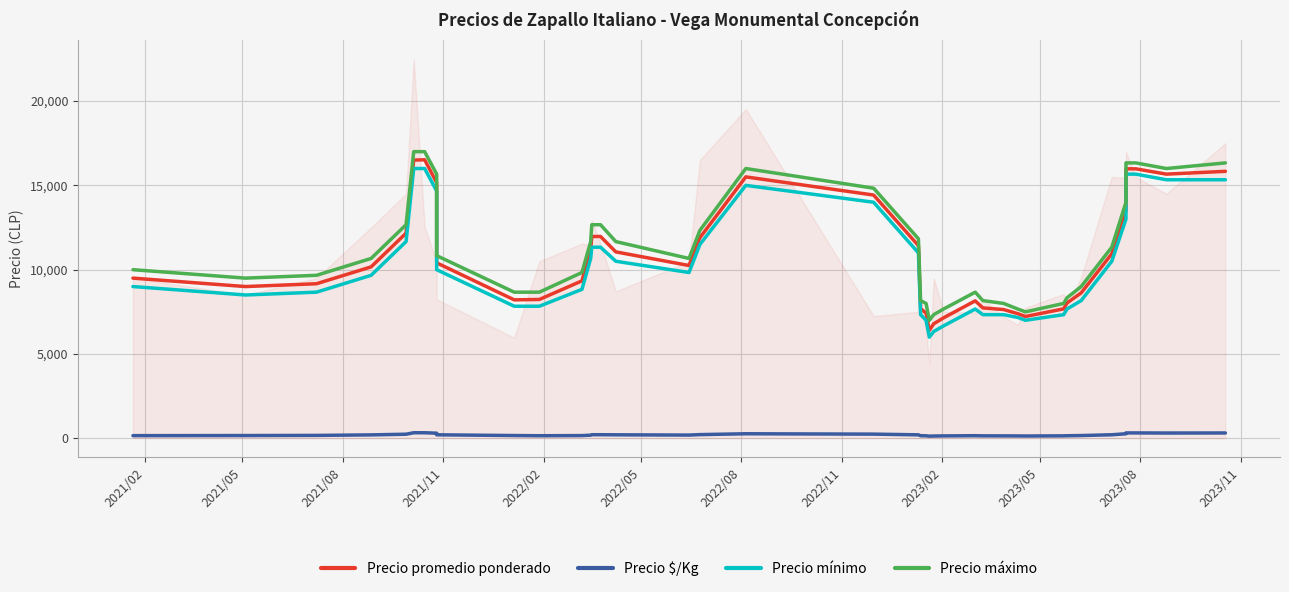

What is the average value of the Precio $/Kg series?

204.9